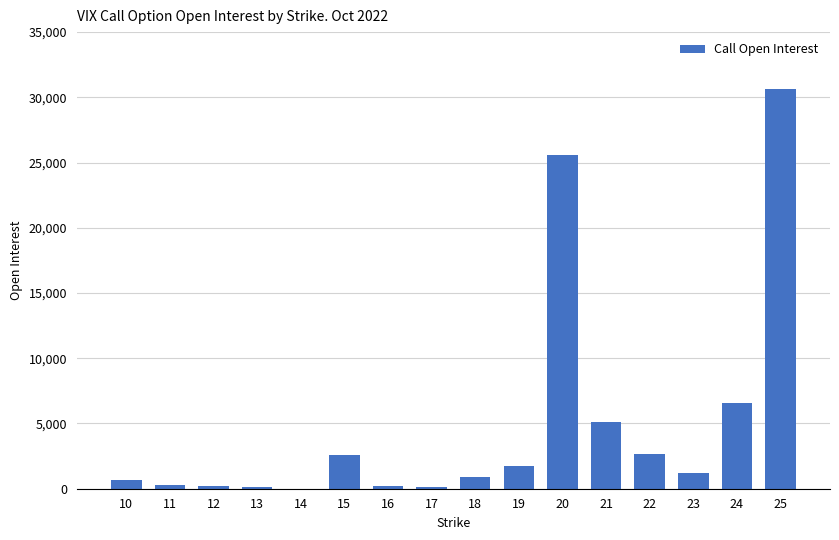

What is the average value?

4909